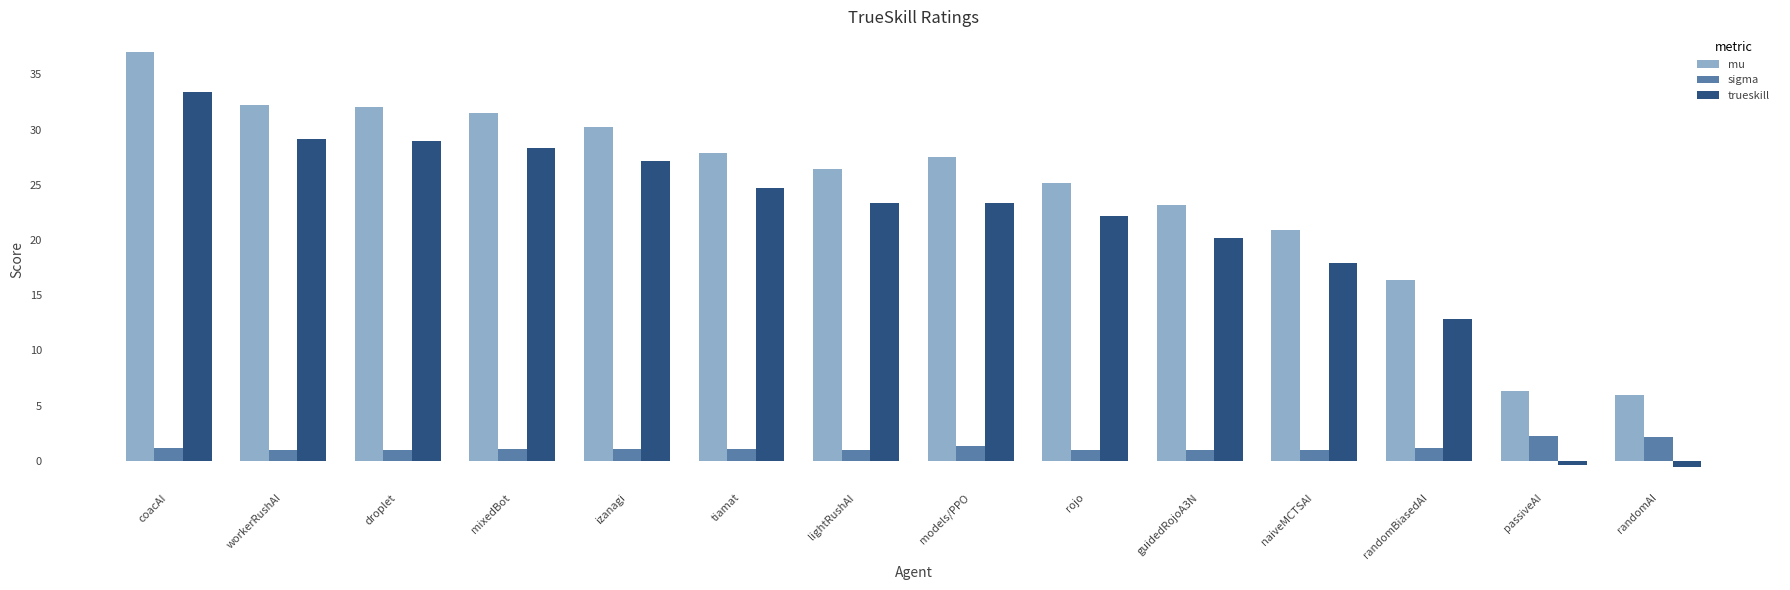

Which series changed the most between coacAI and mixedBot?

mu